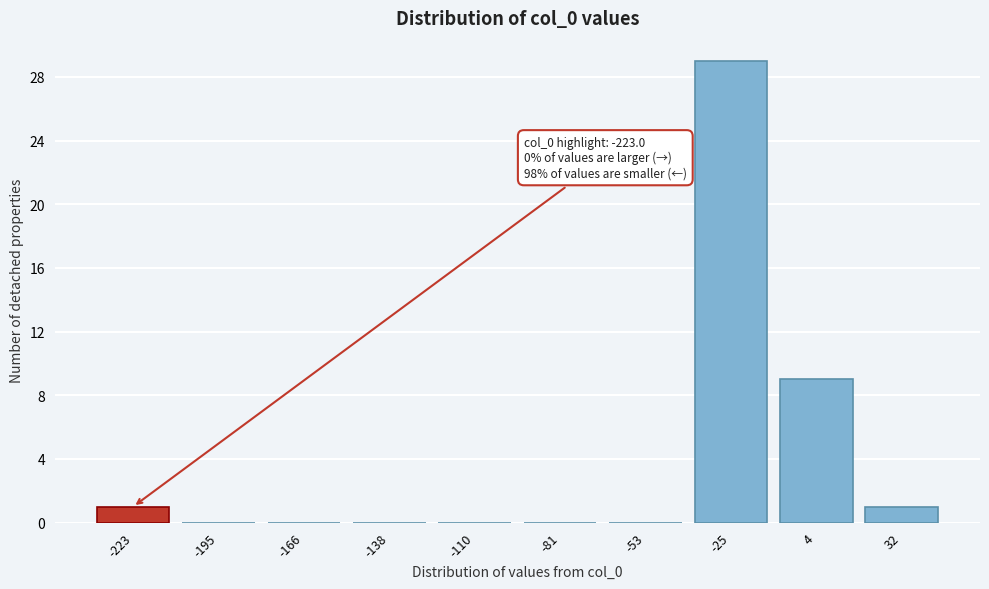

Reading right to left, extract all data points from this chart.

32=1	4=9	-25=29	-53=0	-81=0	-110=0	-138=0	-166=0	-195=0	-223=1